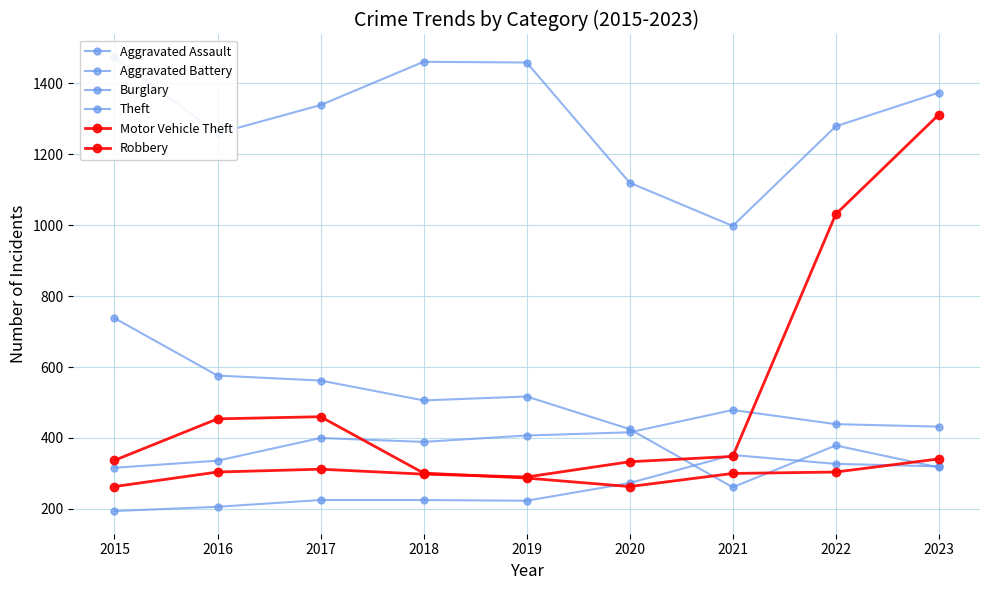

What is the smallest value displayed?

194